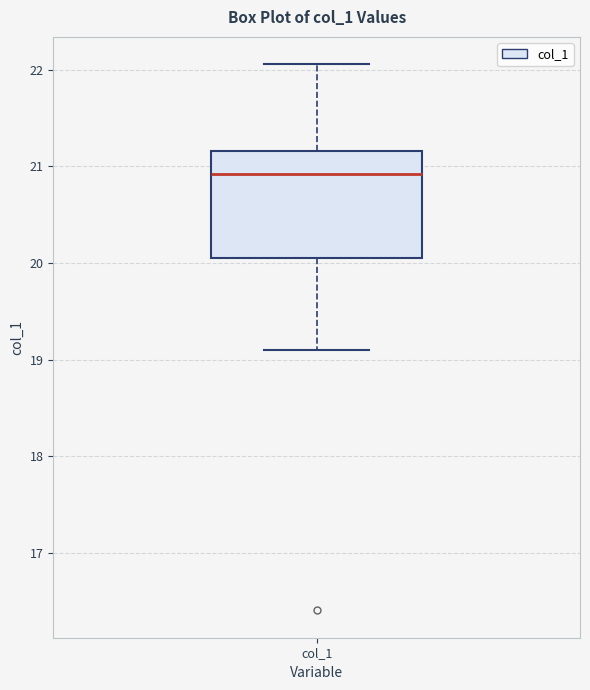

Read this box plot against the y-axis: the position of the median line, the range covered by the box, and the ends of both whiskers. The values are not printed on the chart, so give them approximately, as read against the axis.

median 20.9, box 20.1 to 21.2, whiskers 19.1 to 22.1